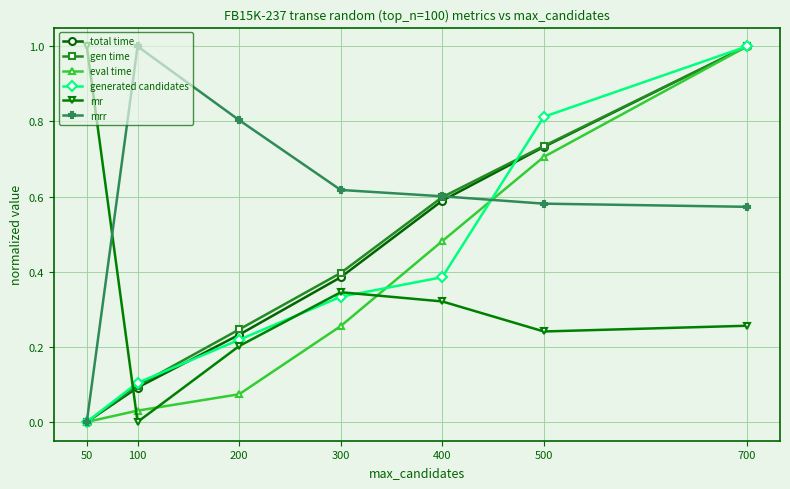

Which series ends up on top after the final intersection of eval time and mrr?

eval time